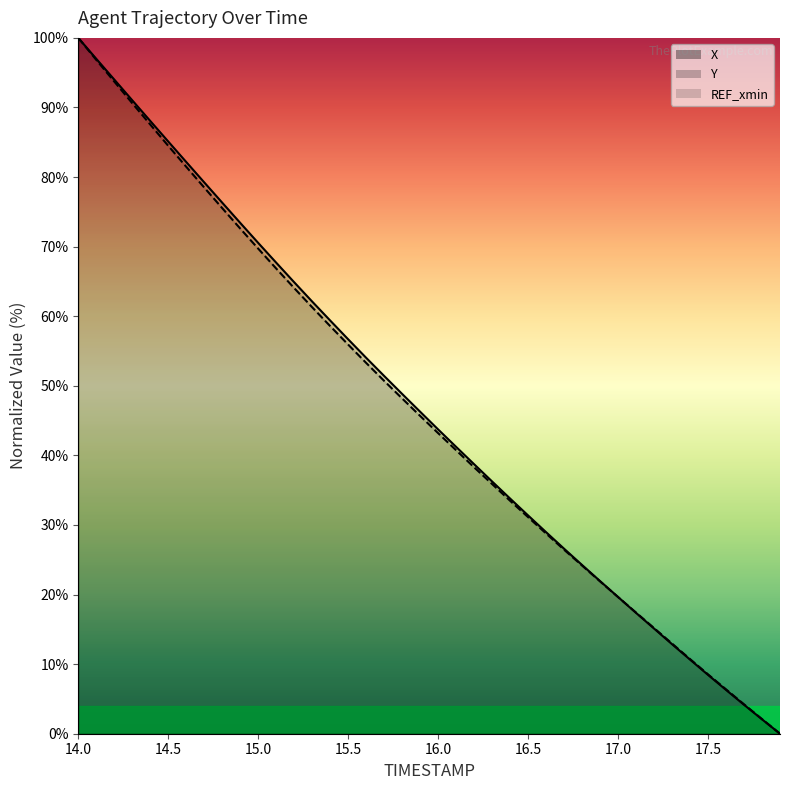

Rank the series at 16.3 from lowest to highest value.

Y, X